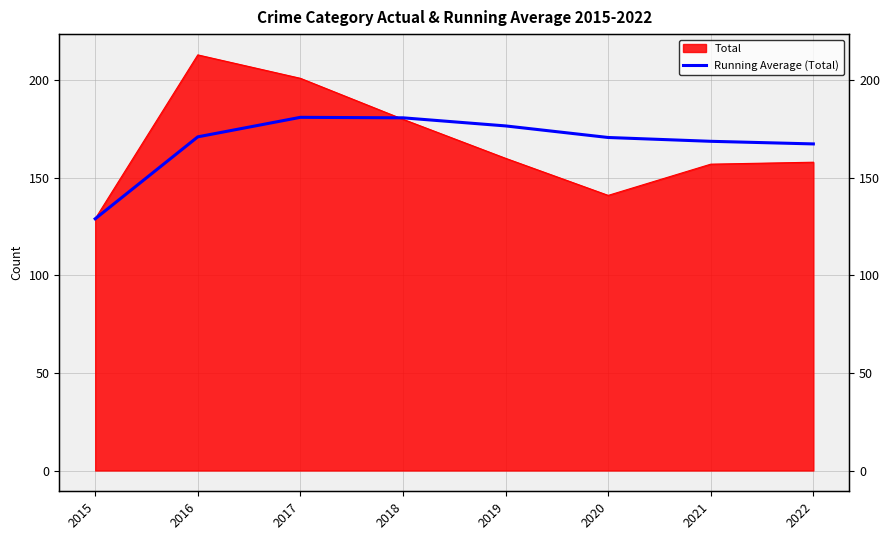

Where does the data first go above 171?

2017